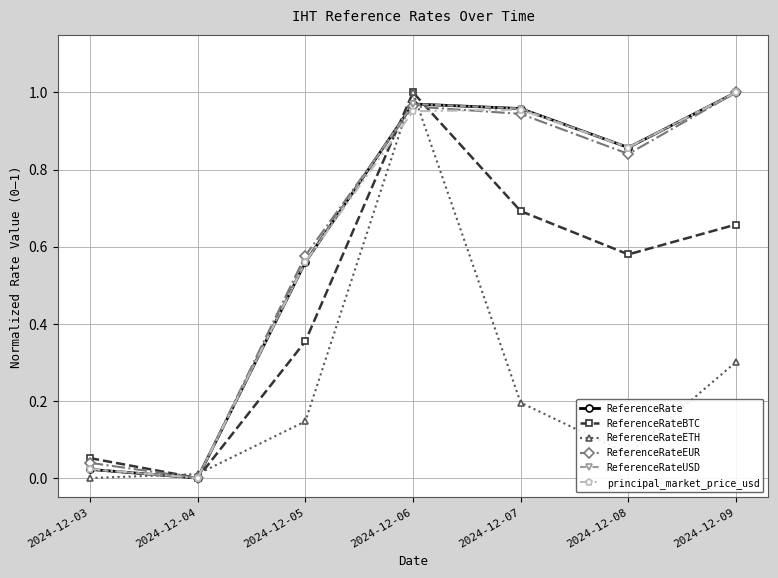

What is the total value across all series at 2024-12-05?

2.8